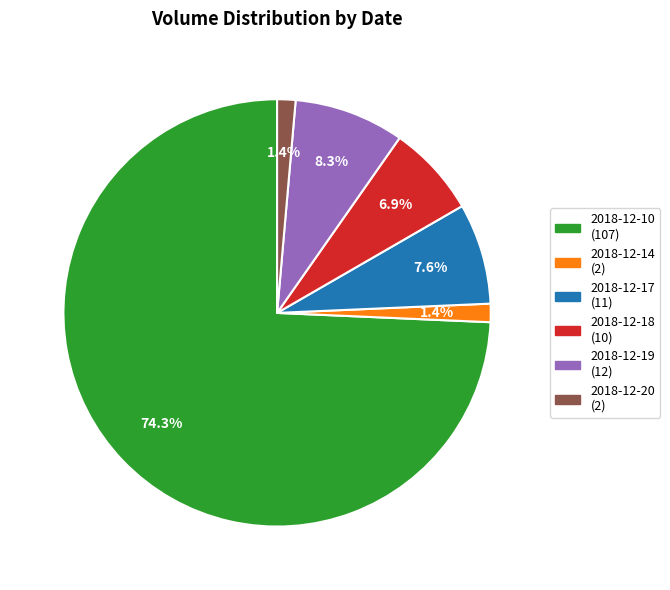

Which category has the biggest portion of the pie?

2018-12-10